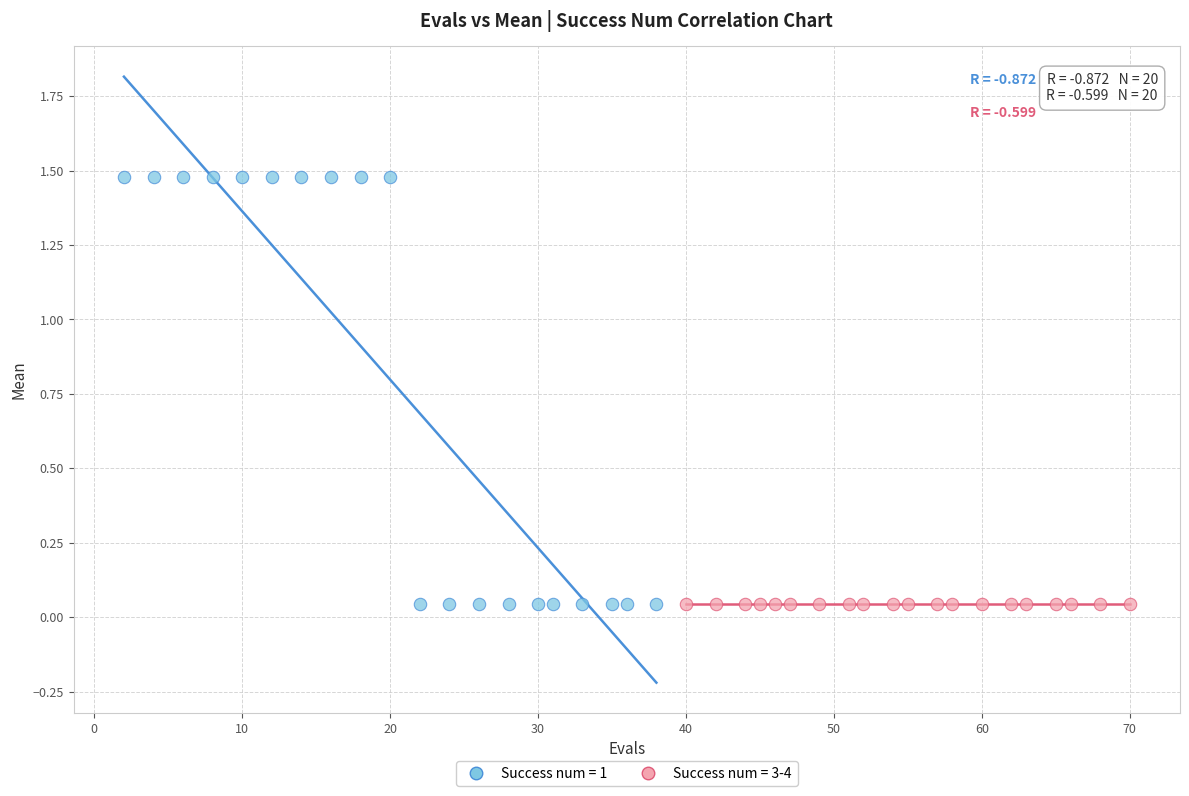

Which series reaches the maximum Y coordinate?

Success num = 1